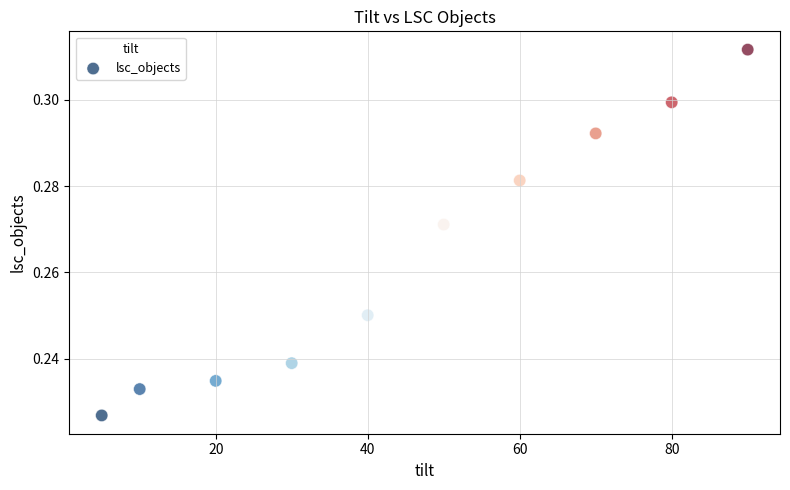

What is the range of X values (max minus min)?

85.0